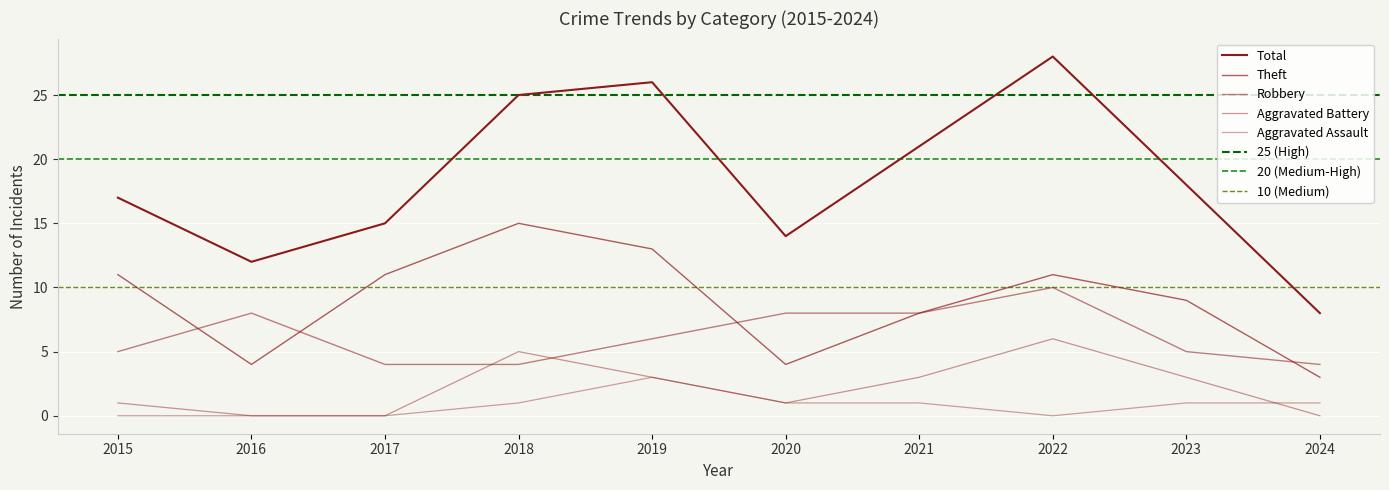

How many lines are shown in the chart?

5